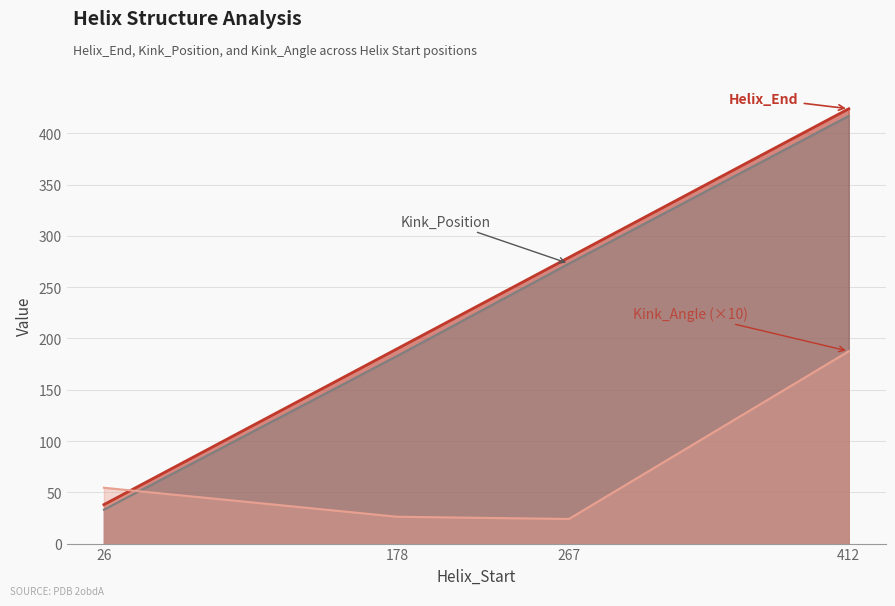

Which category has the lowest value in the Helix_End series?

26